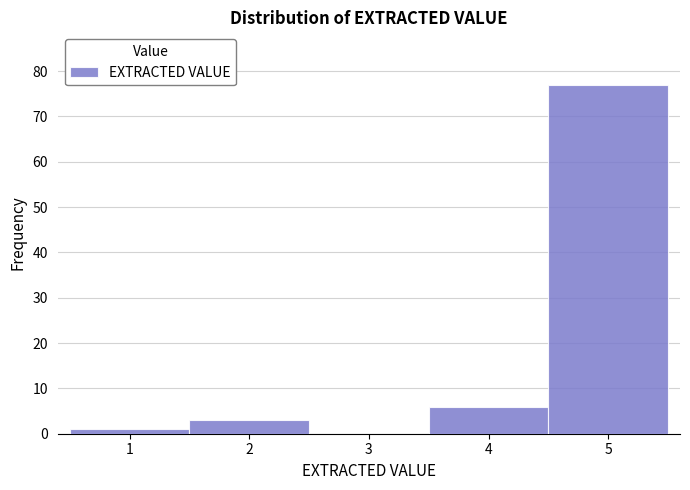

How tall is the bar that spans 0.5 to 1.5 on the x-axis? The values are not printed on the chart, so give them approximately, as read against the axis.

1